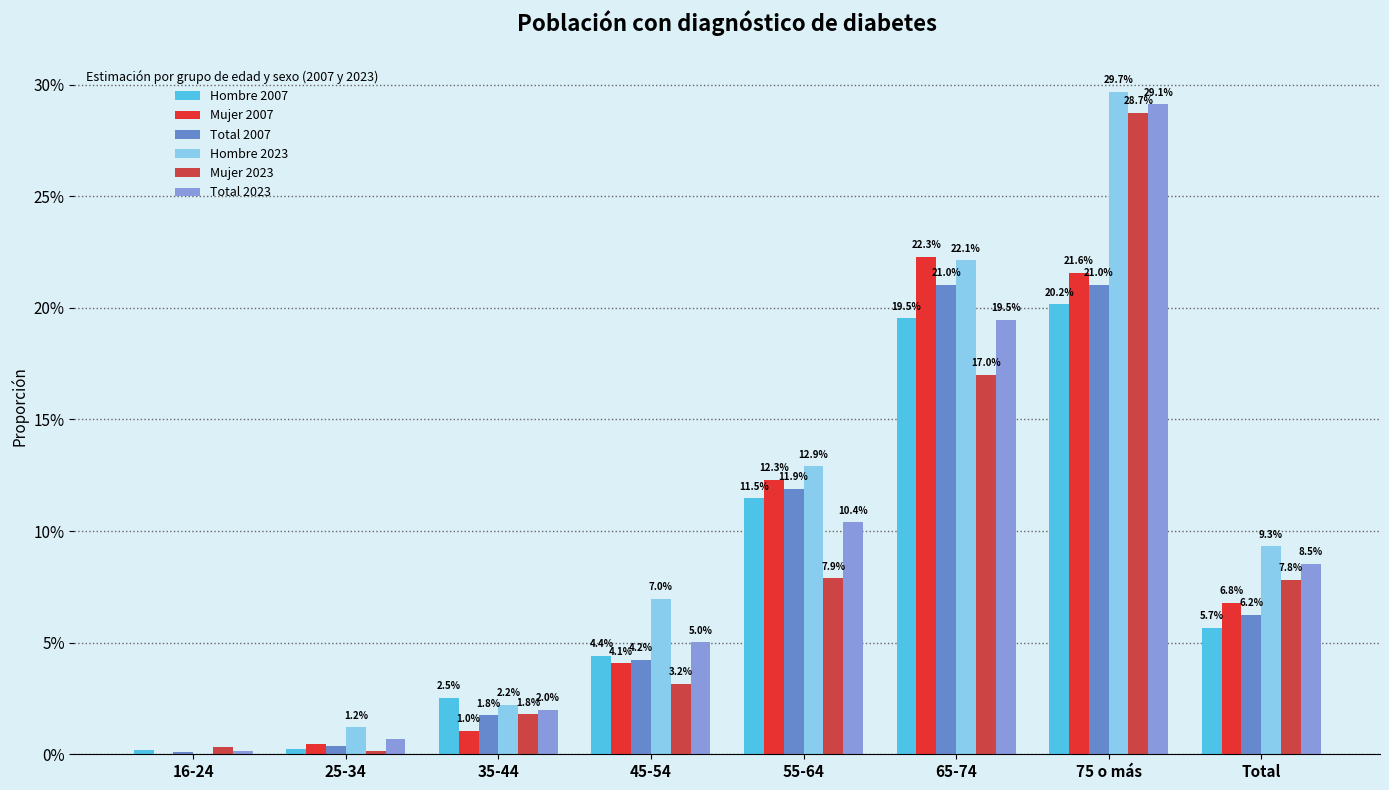

What is the average value of the Mujer 2007 series?

8.6